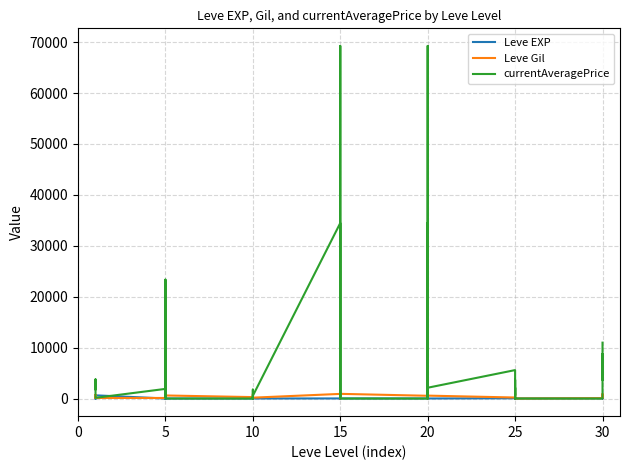

The value of Leve EXP at 15 is 21. True or false?

False